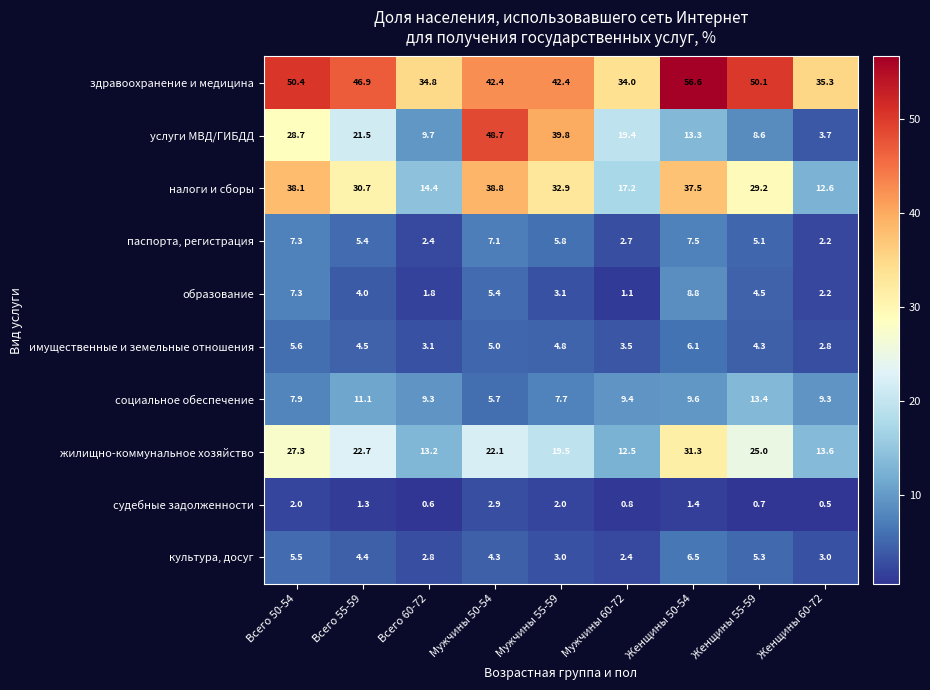

What is the highest value of the здравоохранение и медицина series?

56.6